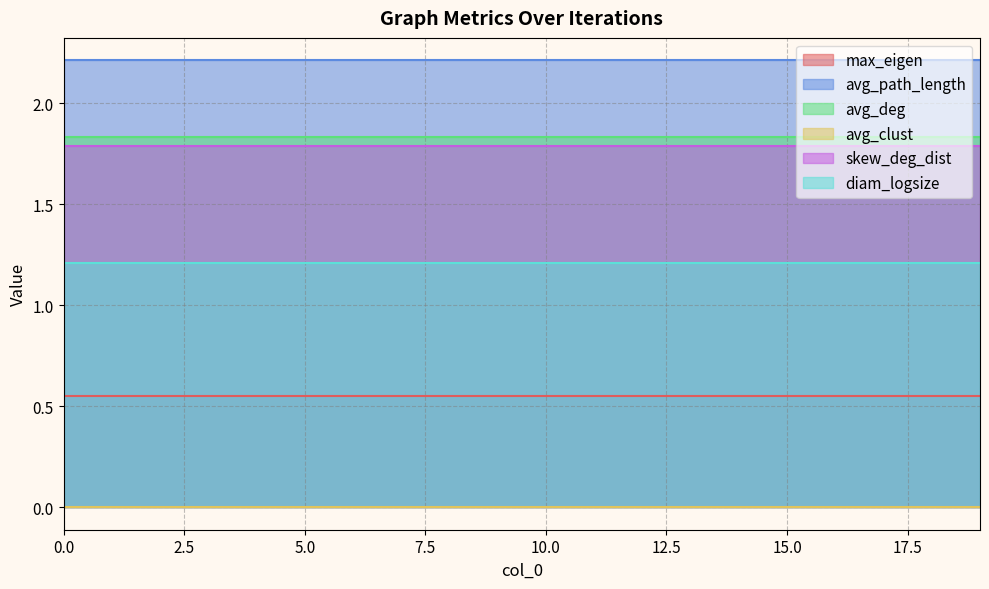

Where is max_eigen nearest to the value 0?

6